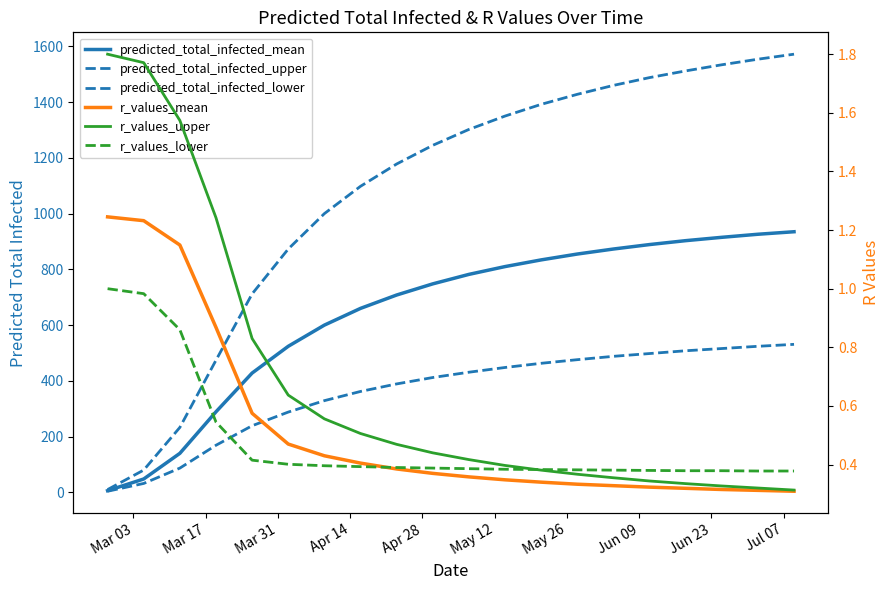

What is the difference between the highest and lowest values at Mar 03?

9.0